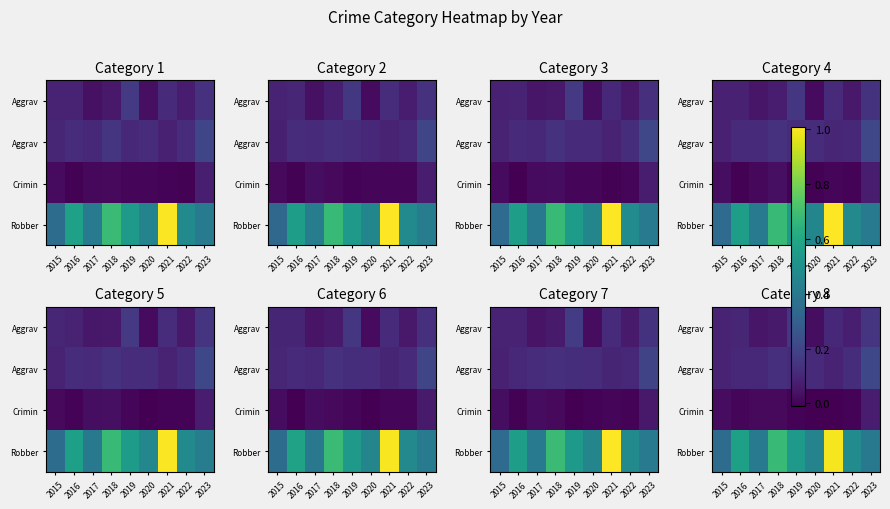

What is the spread (max minus min) of values at 2020?

0.5